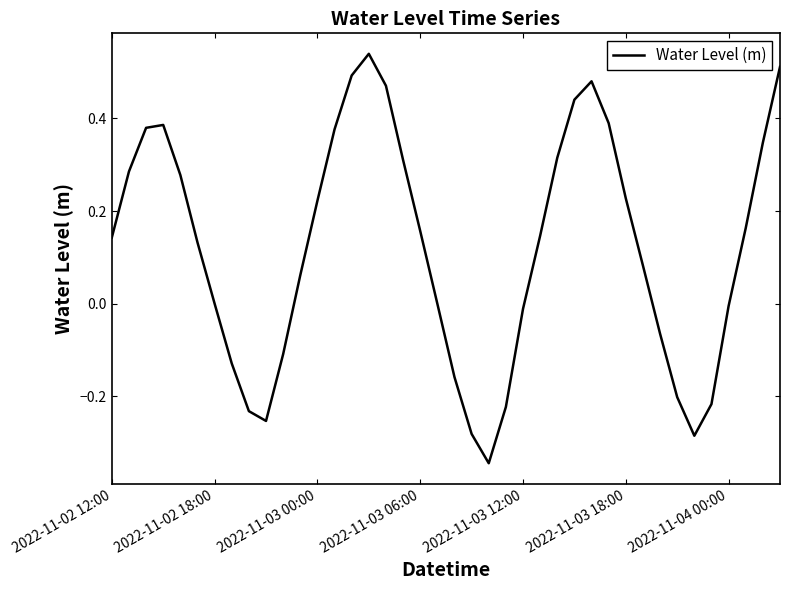

Where is the data nearest to the value 0?

19